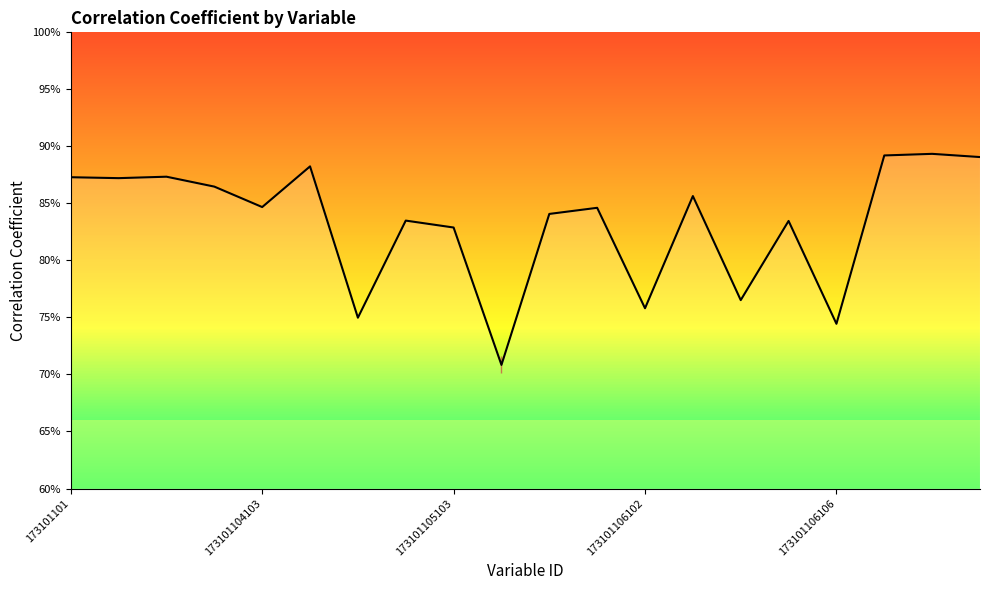

Is this an area chart (filled region under the line)?

Yes